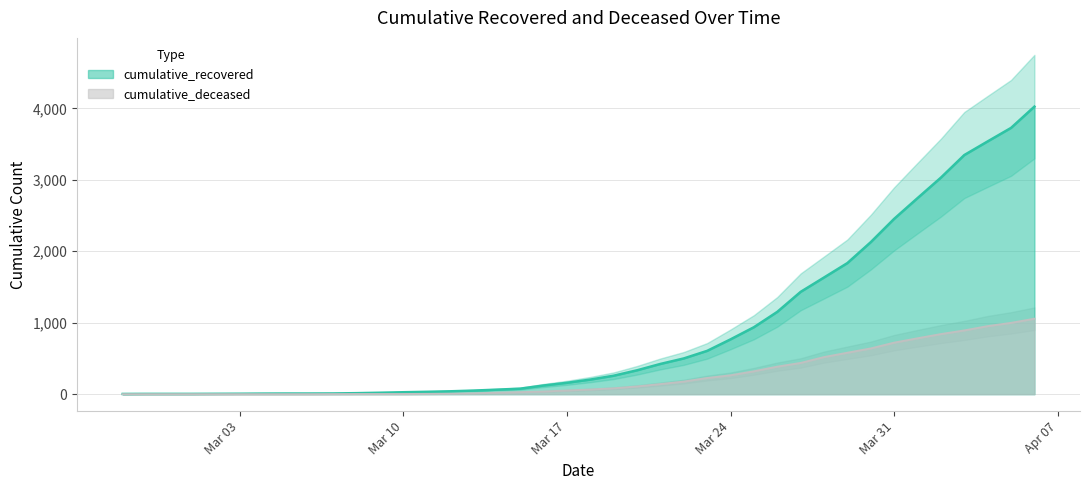

True or false: cumulative_recovered and cumulative_deceased cross at least once.

False